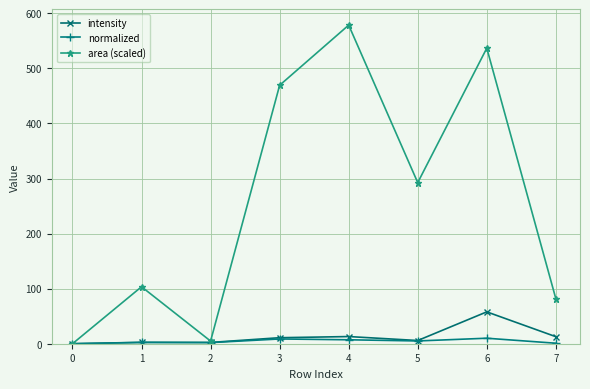

What is the value of the intensity point at the 8th from the left?

12.8